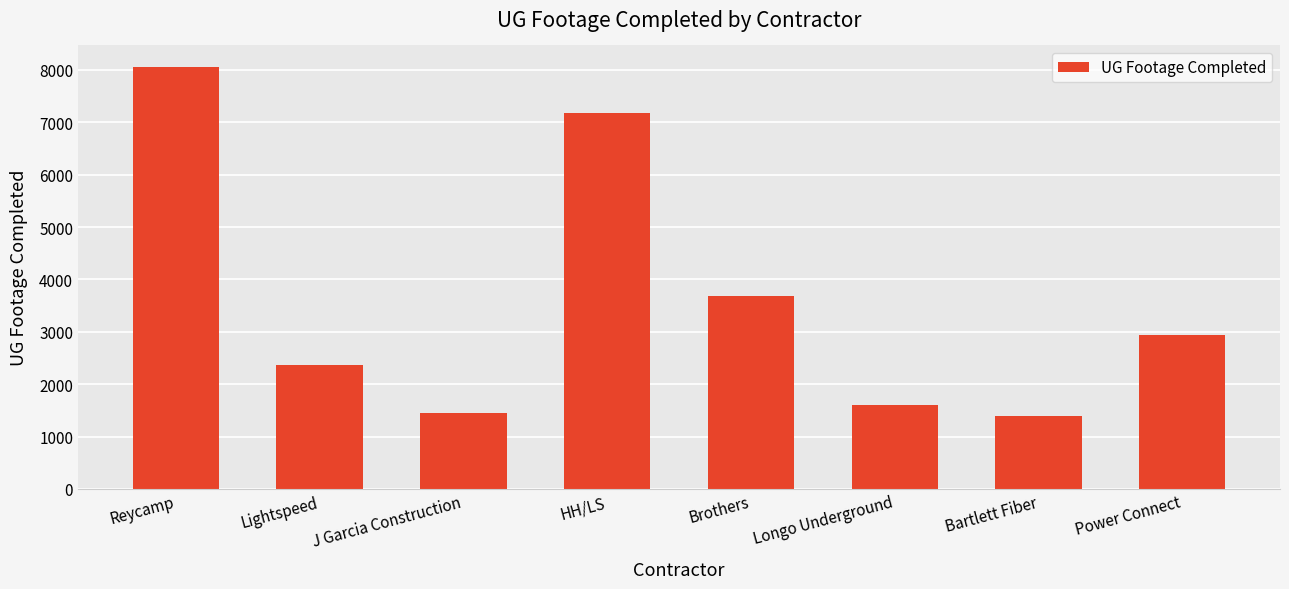

What is the greatest value displayed?

8065